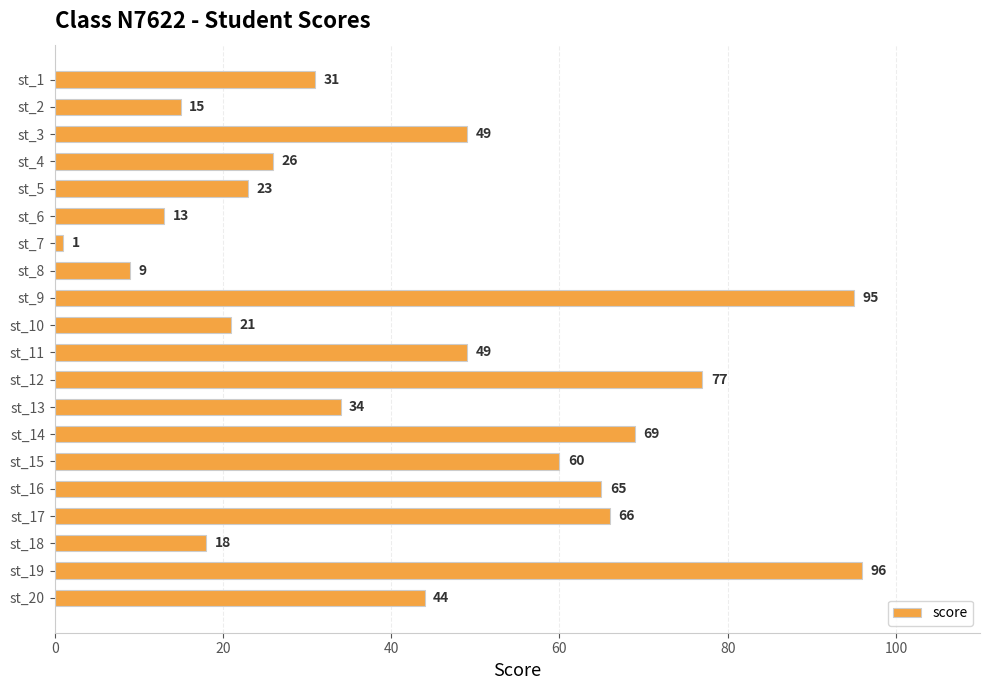

The chart shows a value of 64 at st_19. True or false?

False